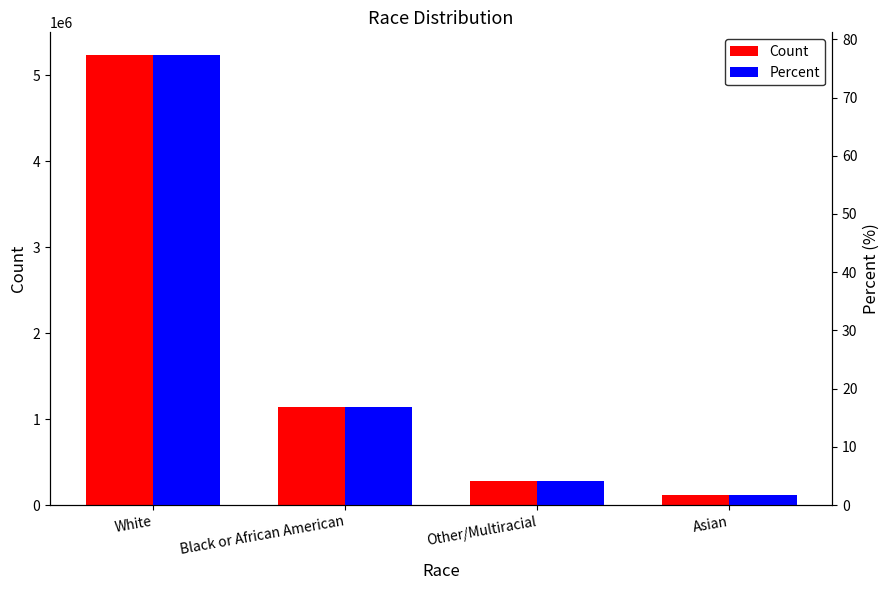

What is the difference between the maximum and second lowest values in the Count series?

4958013.0